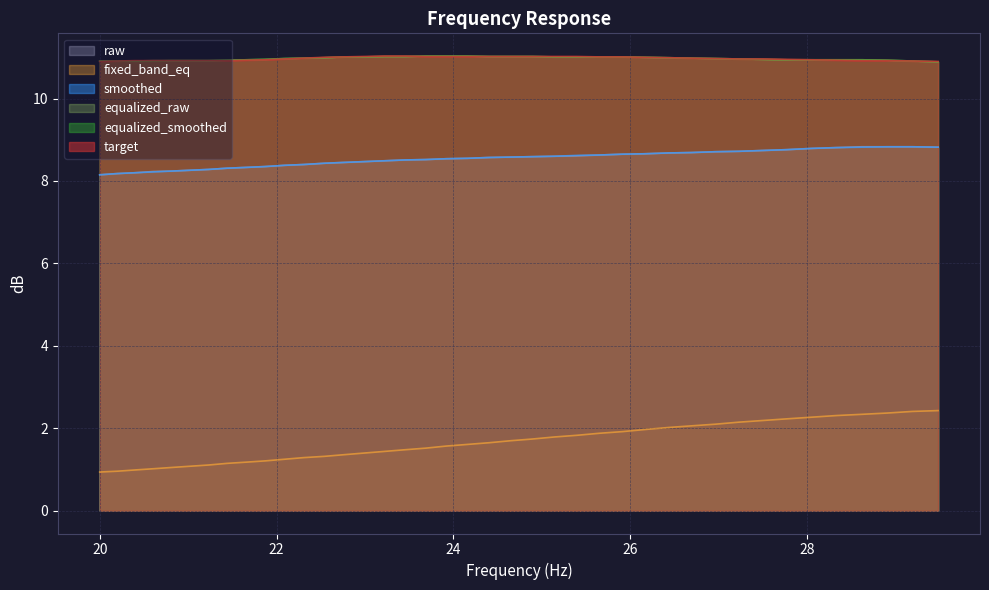

What is the sum of all target values?

438.7